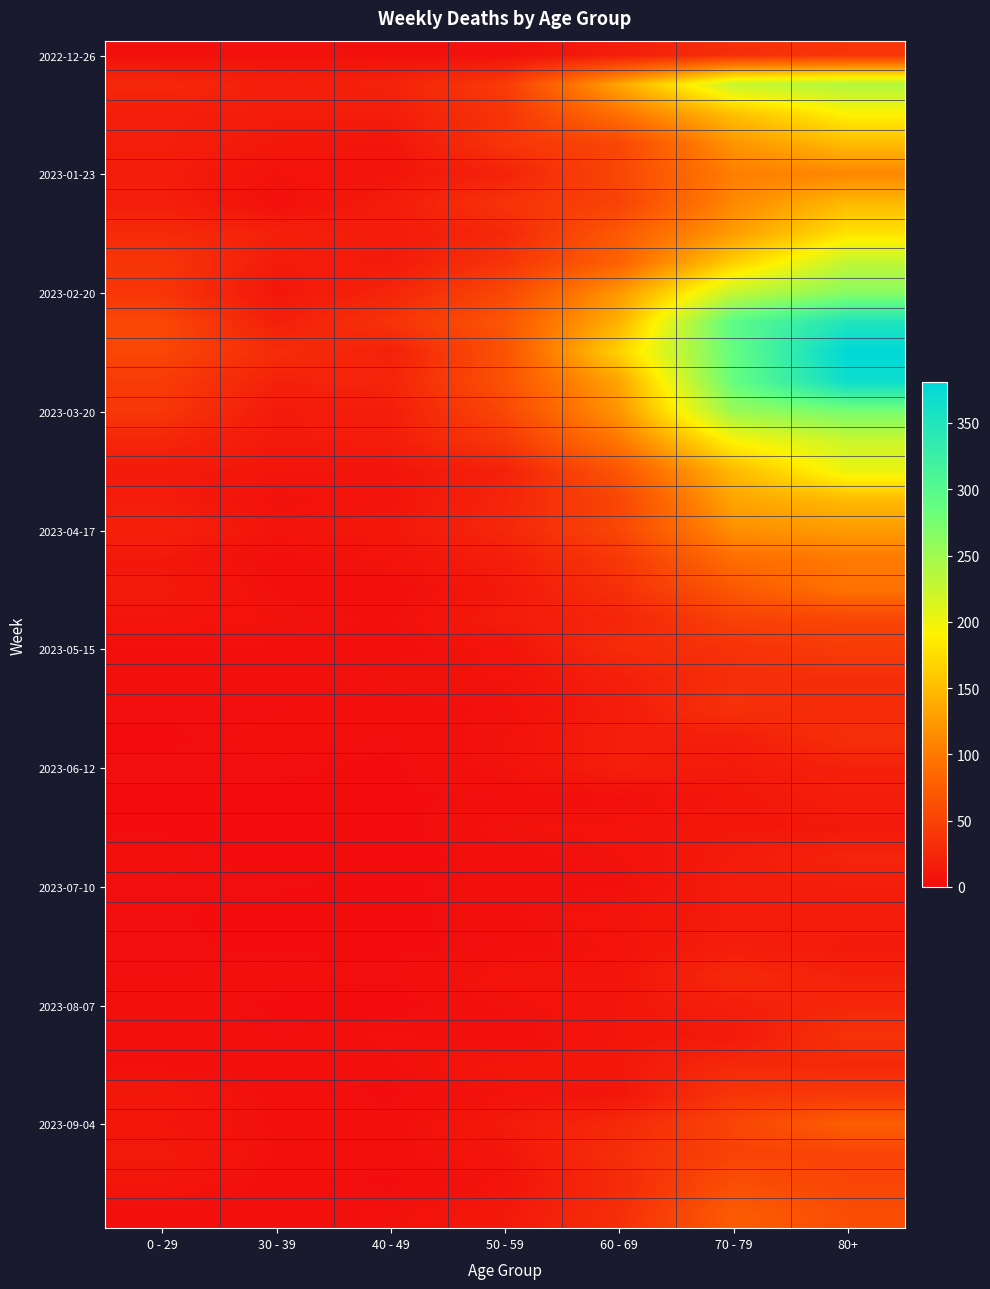

What is the maximum value shown in the chart?

381